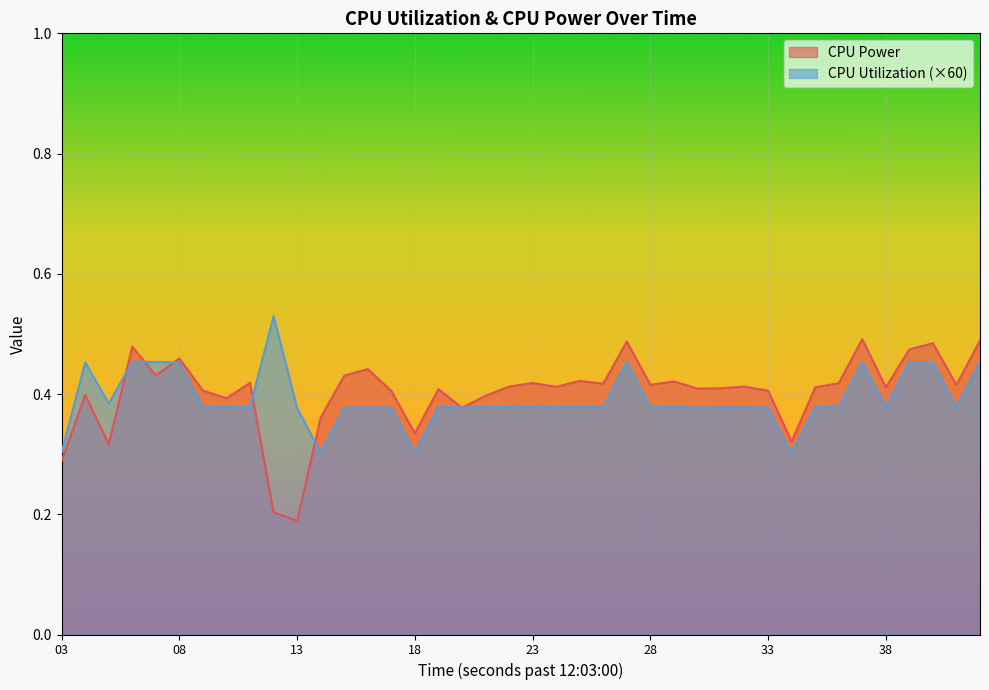

In CPU Power, how many points are higher than both neighbors (excluding endpoints)?

13